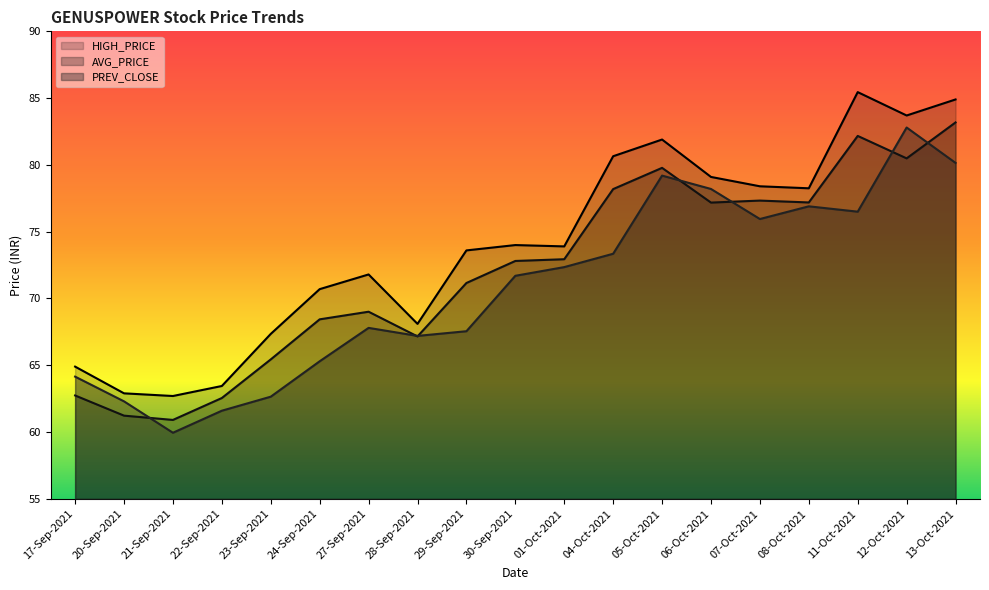

Is the value of HIGH_PRICE at 05-Oct-2021 greater than the value of PREV_CLOSE at 17-Sep-2021?

Yes